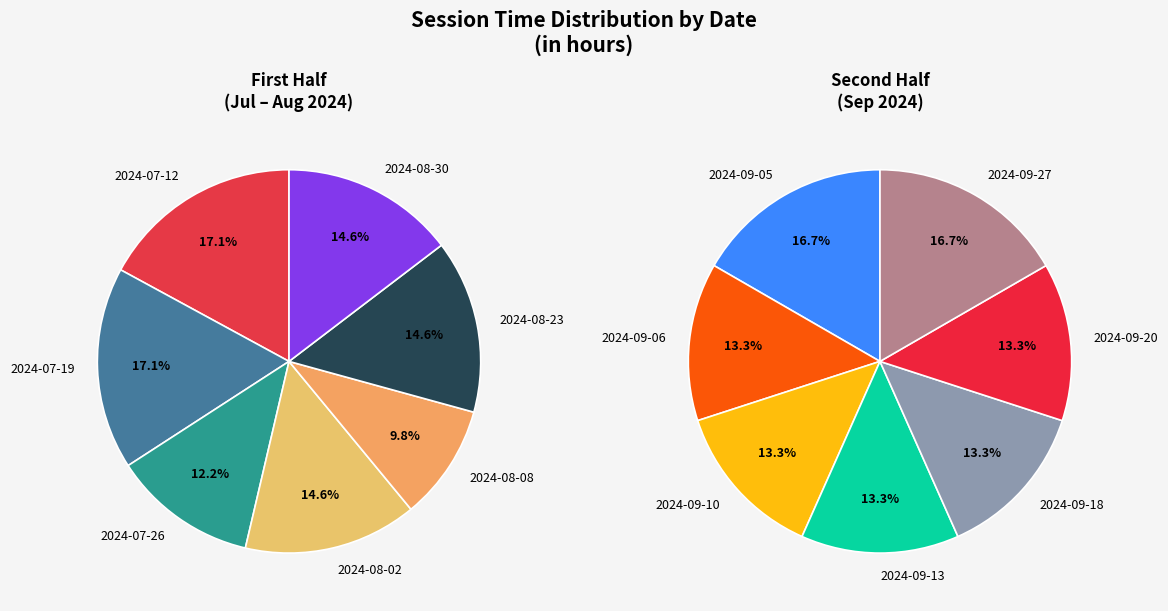

How many segments does this pie chart have?

14